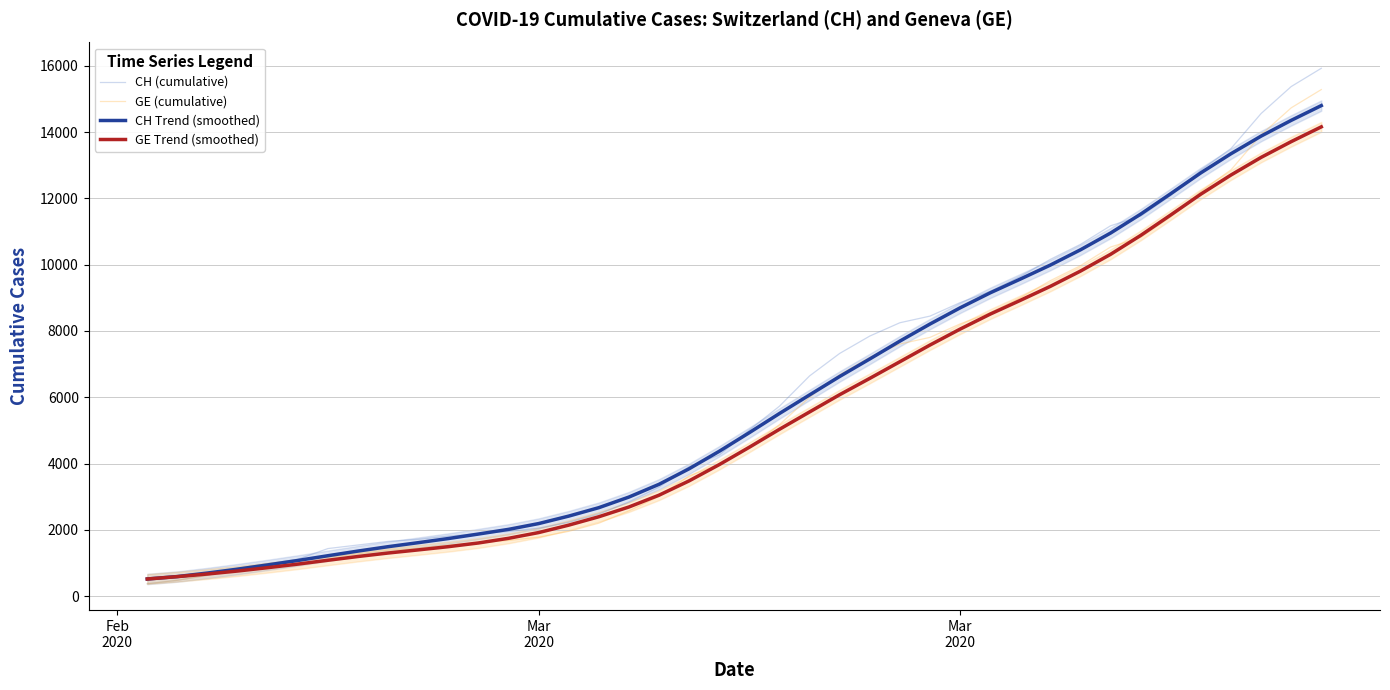

What is the difference between the maximum and minimum values in the GE Trend (smoothed) series?

13640.9